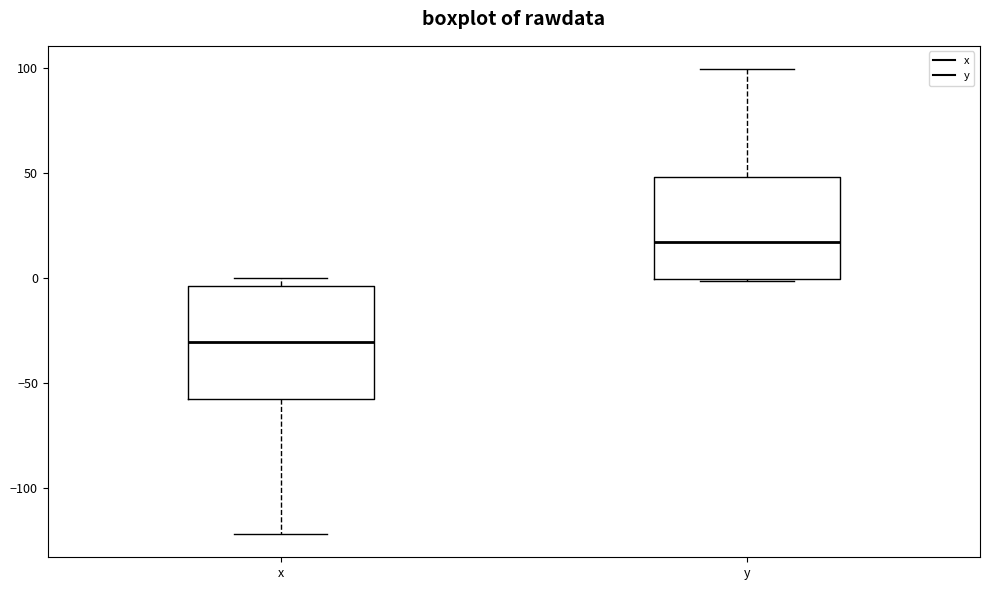

Reading left to right, transcribe this box plot: for each box, give where its median line is, the range the box spans, and where its two whiskers end, as read against the y-axis. The values are not printed on the chart, so give them approximately, as read against the axis.

x: median -30, box -55 to -5, whiskers -120 to 0
y: median 15, box 0 to 50, whiskers 0 to 100